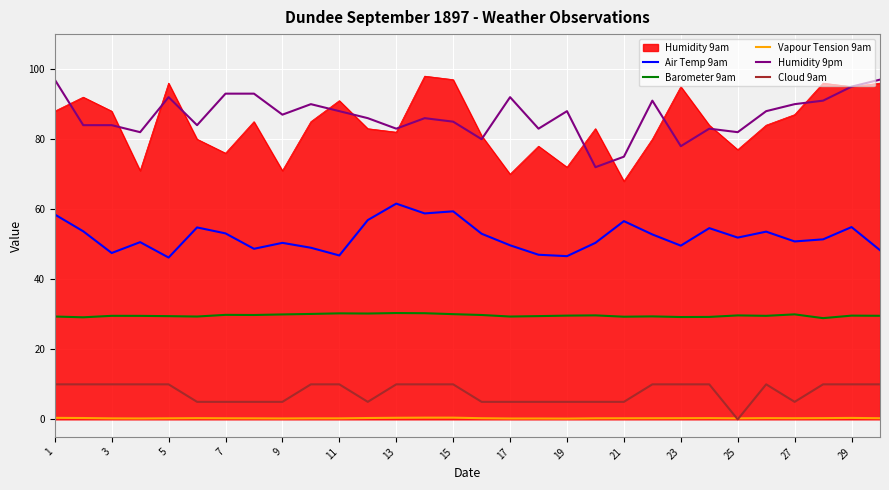

True or false: Cloud 9am and Air Temp 9am cross at least once.

False